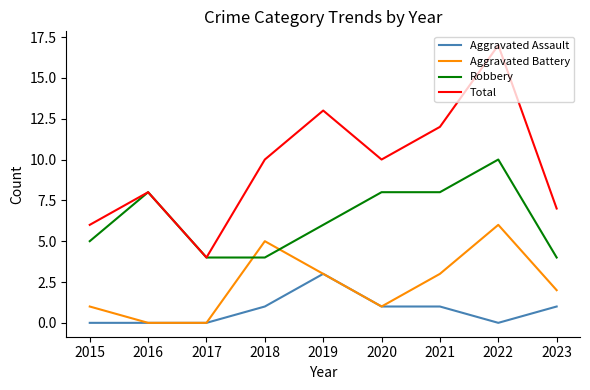

The Total series shows 4 at 2016. True or false?

False